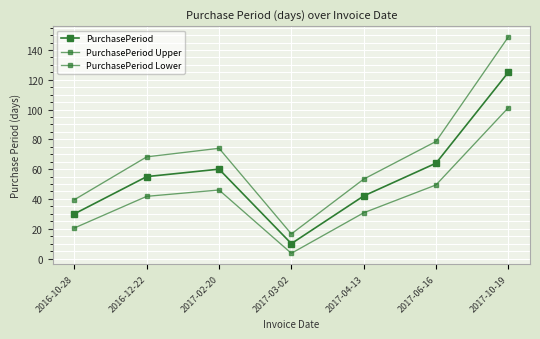

At which label does PurchasePeriod Upper reach its peak?

2017-10-19